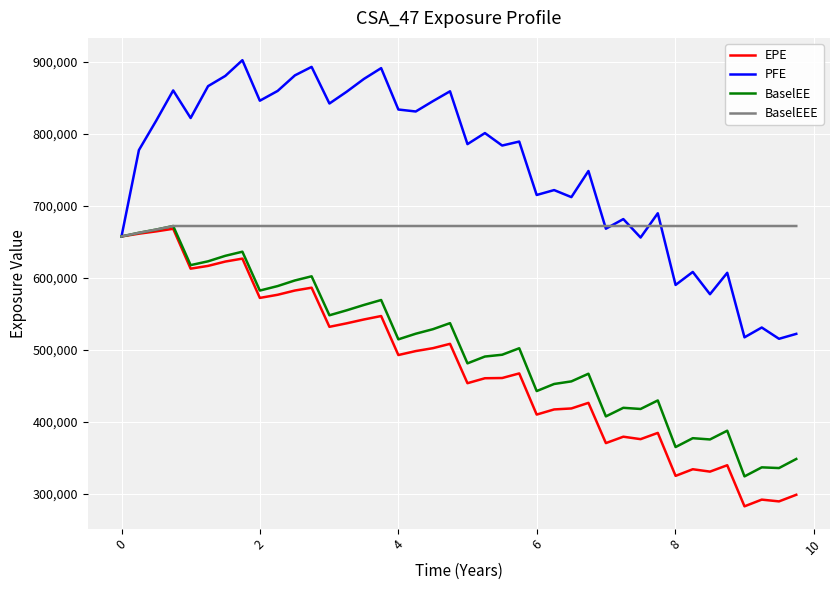

Which series has the largest total across all categories?

PFE